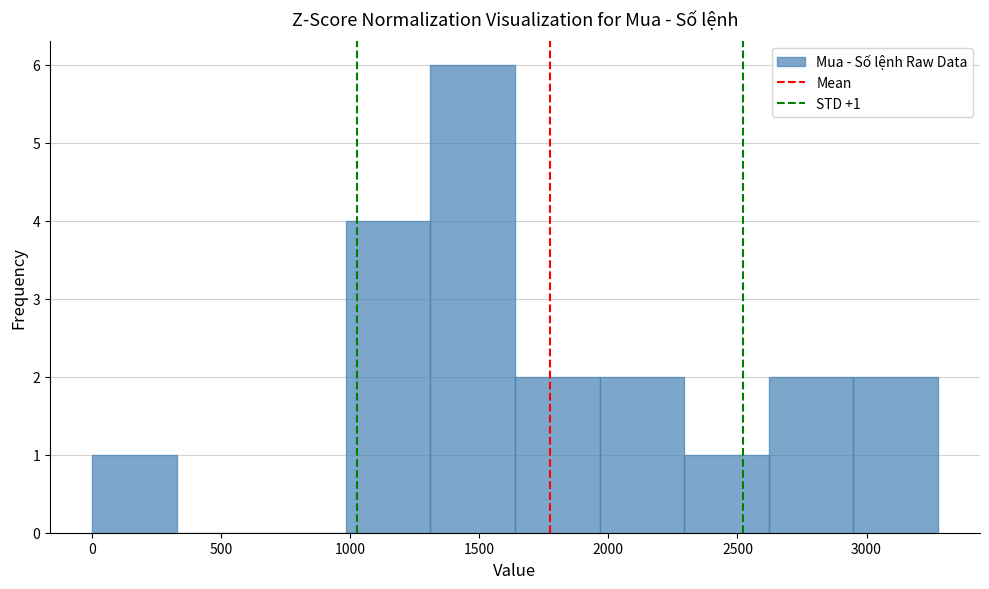

Over which range of the x-axis is the bar tallest?

1300 to 1650